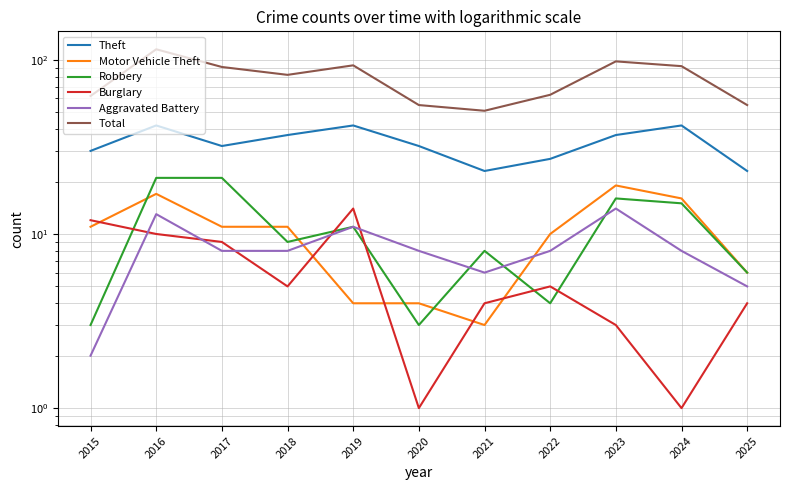

Is the value of Theft at 2020 greater than the value of Total at 2023?

No